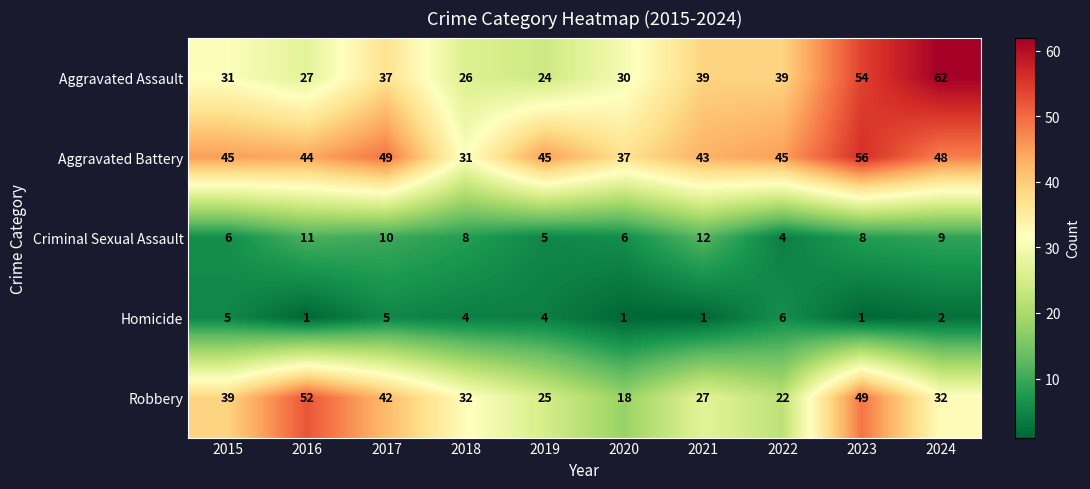

What is the sum of the Criminal Sexual Assault values at 2018 and 2024?

17